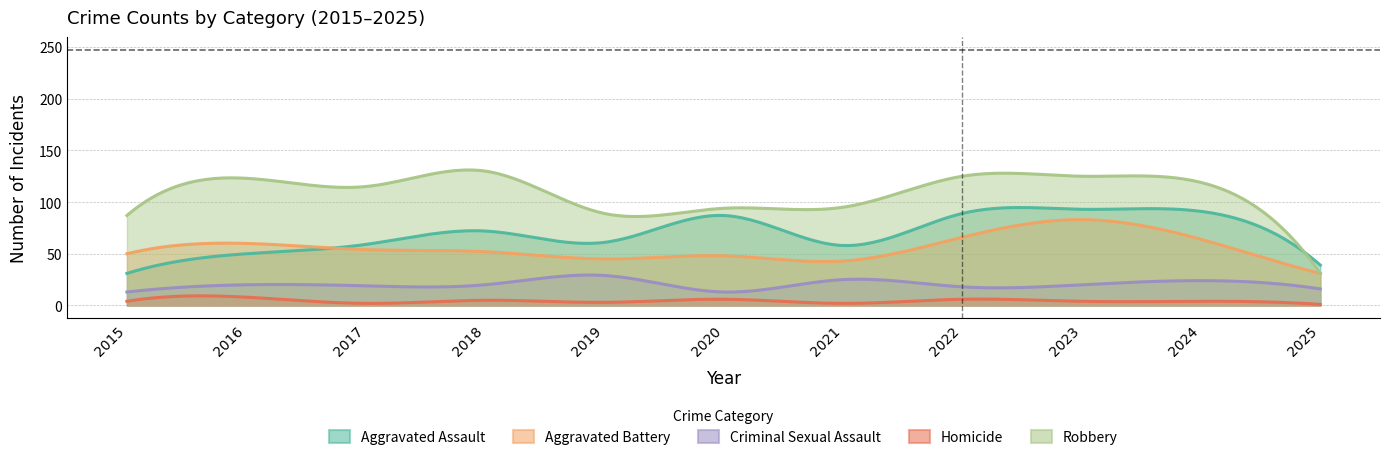

At which label is Aggravated Assault closest to 62?

2019